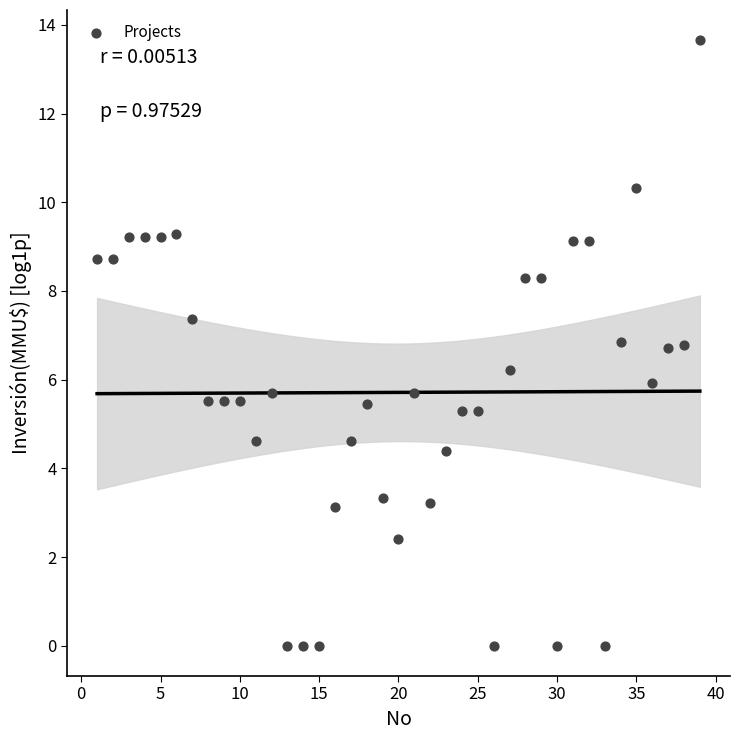

What is the range of Y values (max minus min)?

13.7